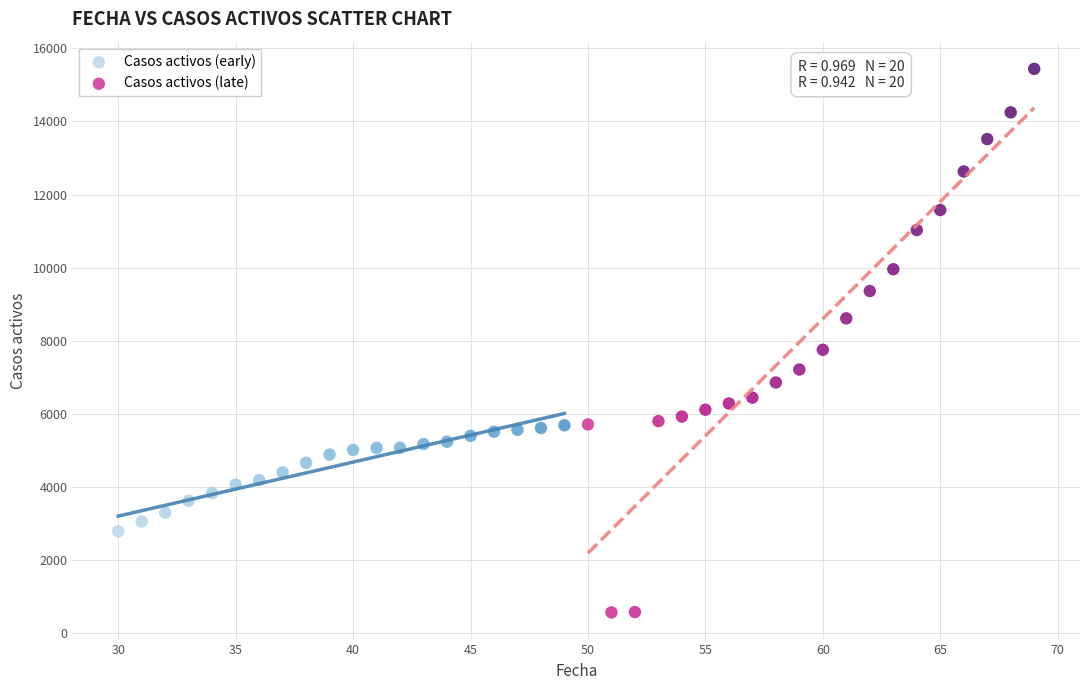

Which series contains the highest Y value?

Casos activos (late)